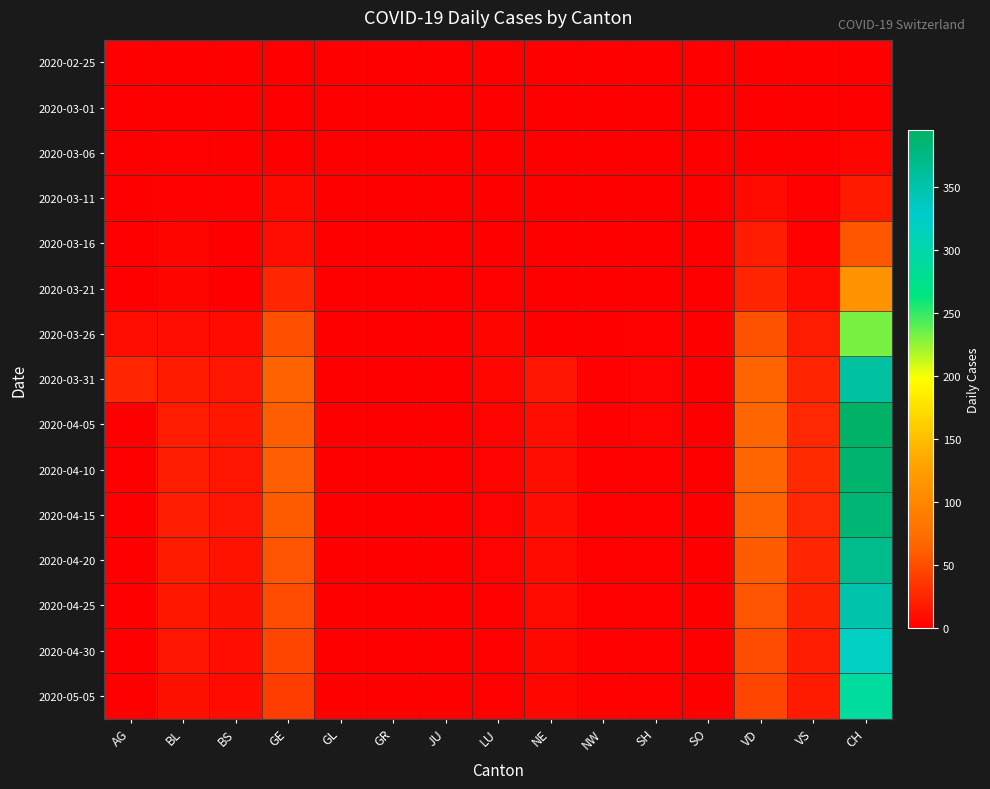

Which series has the largest range (max minus min)?

2020-04-05